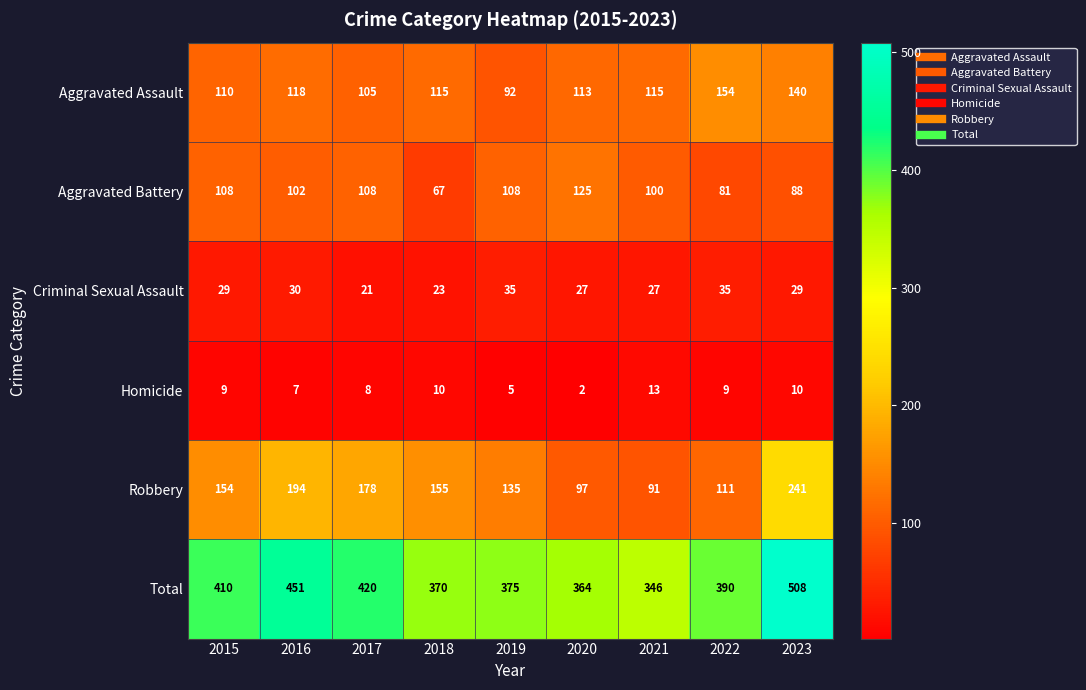

What is the sum of the Criminal Sexual Assault values at 2018 and 2017?

44